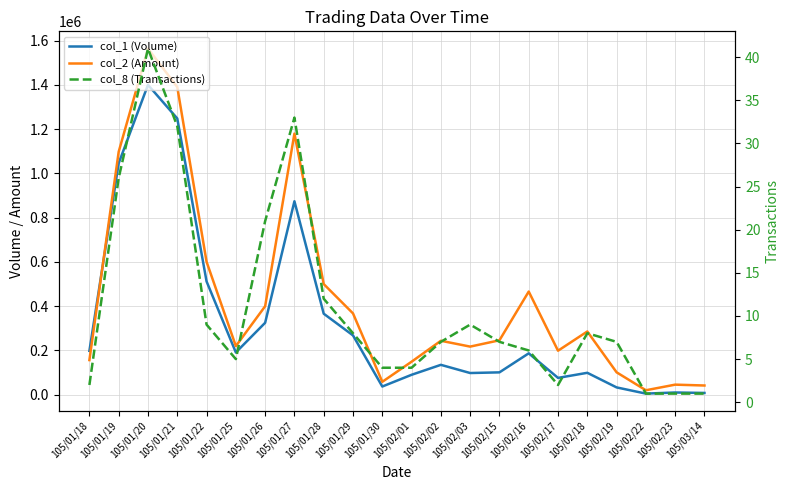

Which series has the widest spread of values?

col_2 (Amount)